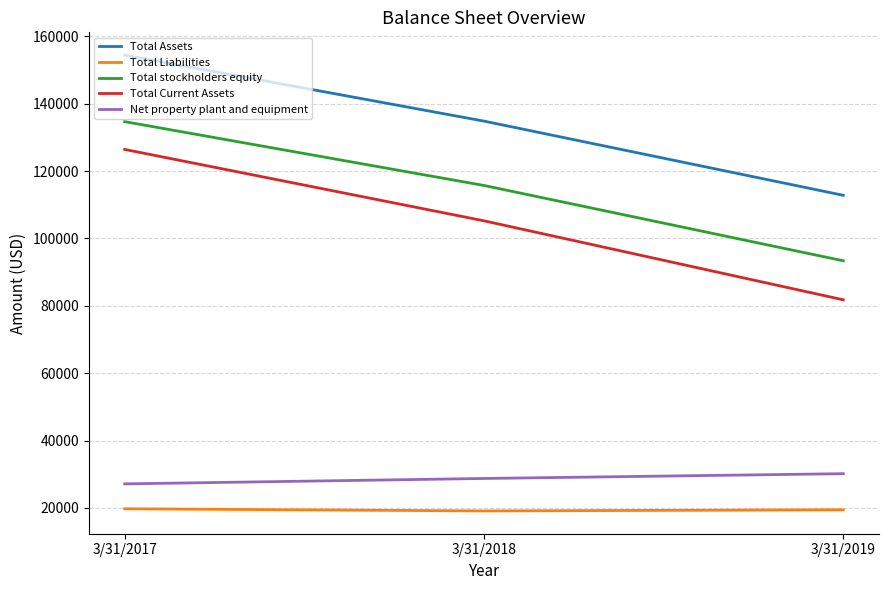

What is the difference between the highest and lowest values at 3/31/2019?

93366